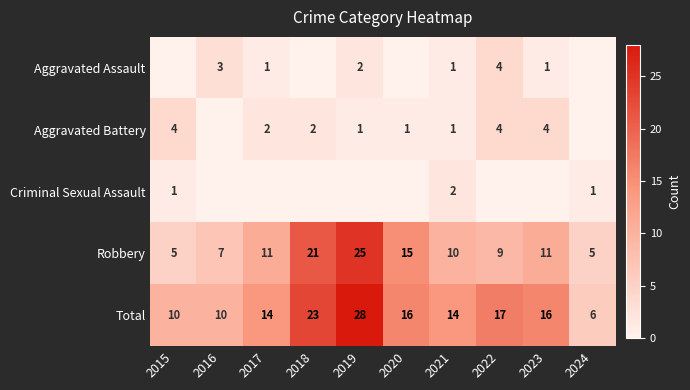

At which label is Total closest to 17?

2022